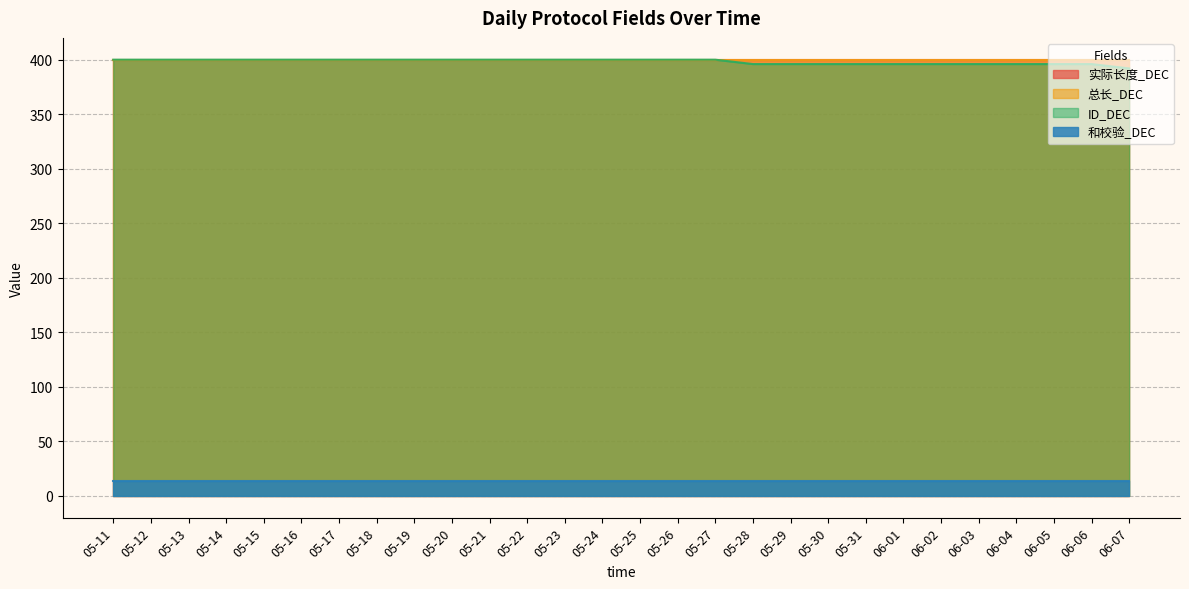

The value of 实际长度_DEC at 05-19 is 703. True or false?

False